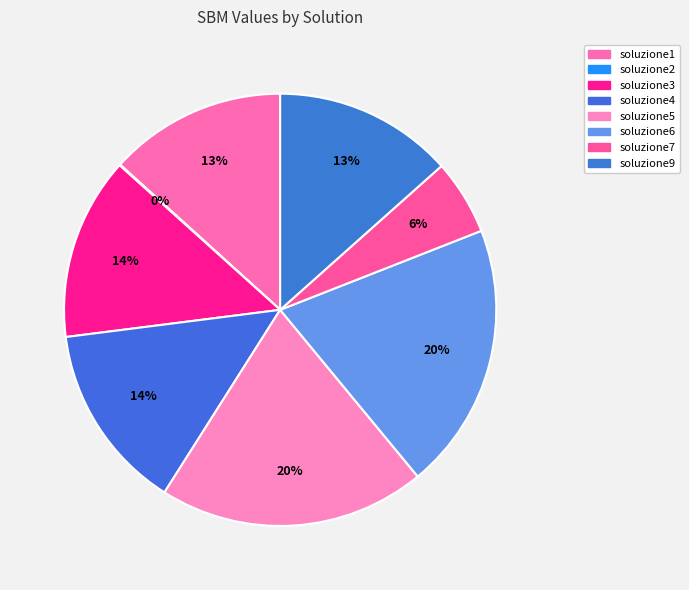

Is soluzione4 the majority of the pie?

No